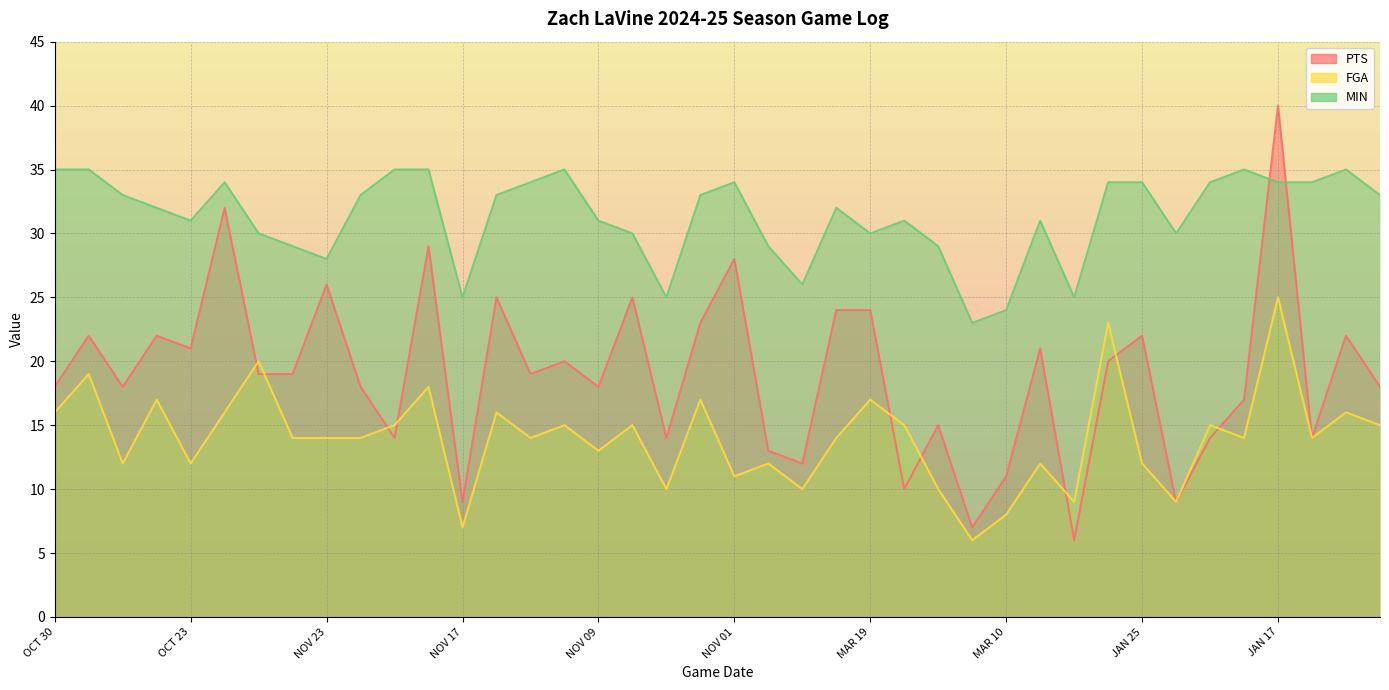

What is the label of the 40th point from the left?

JAN 12